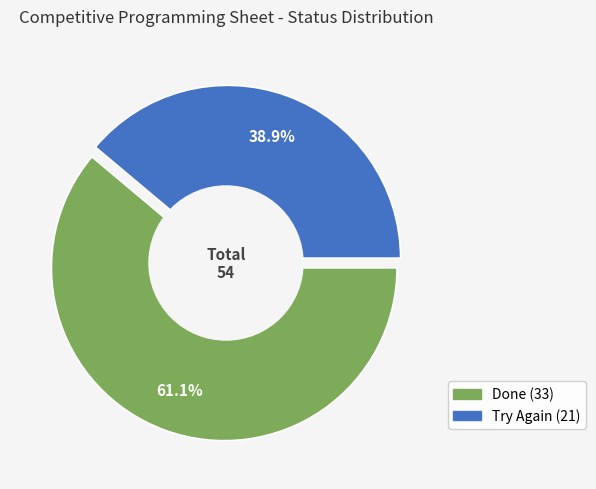

To the nearest percent, what is the difference between the largest and smallest slice percentages?

22%